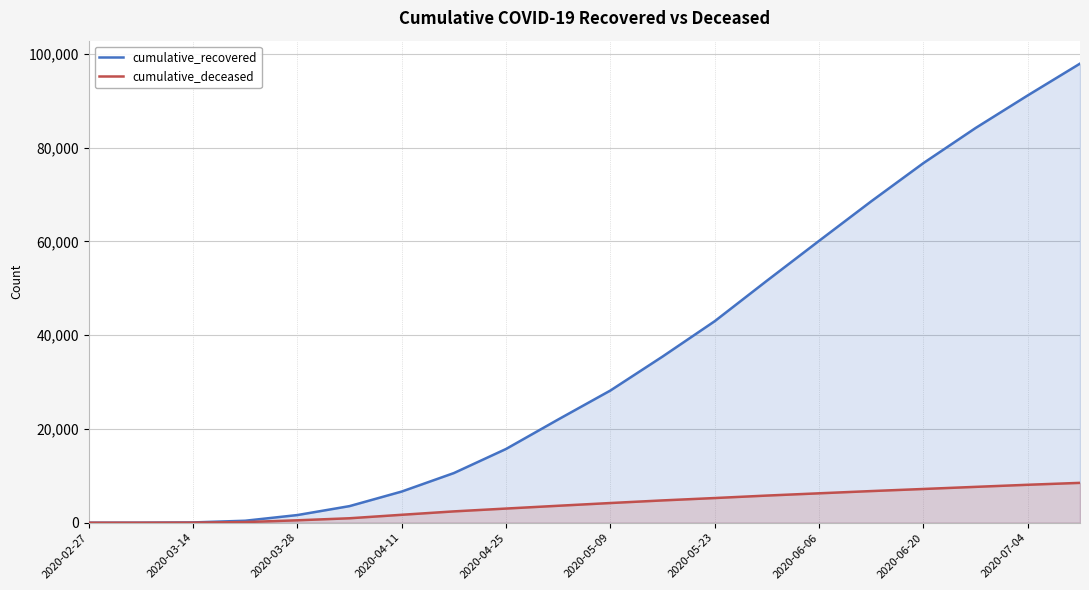

Which series has the largest range (max minus min)?

cumulative_recovered